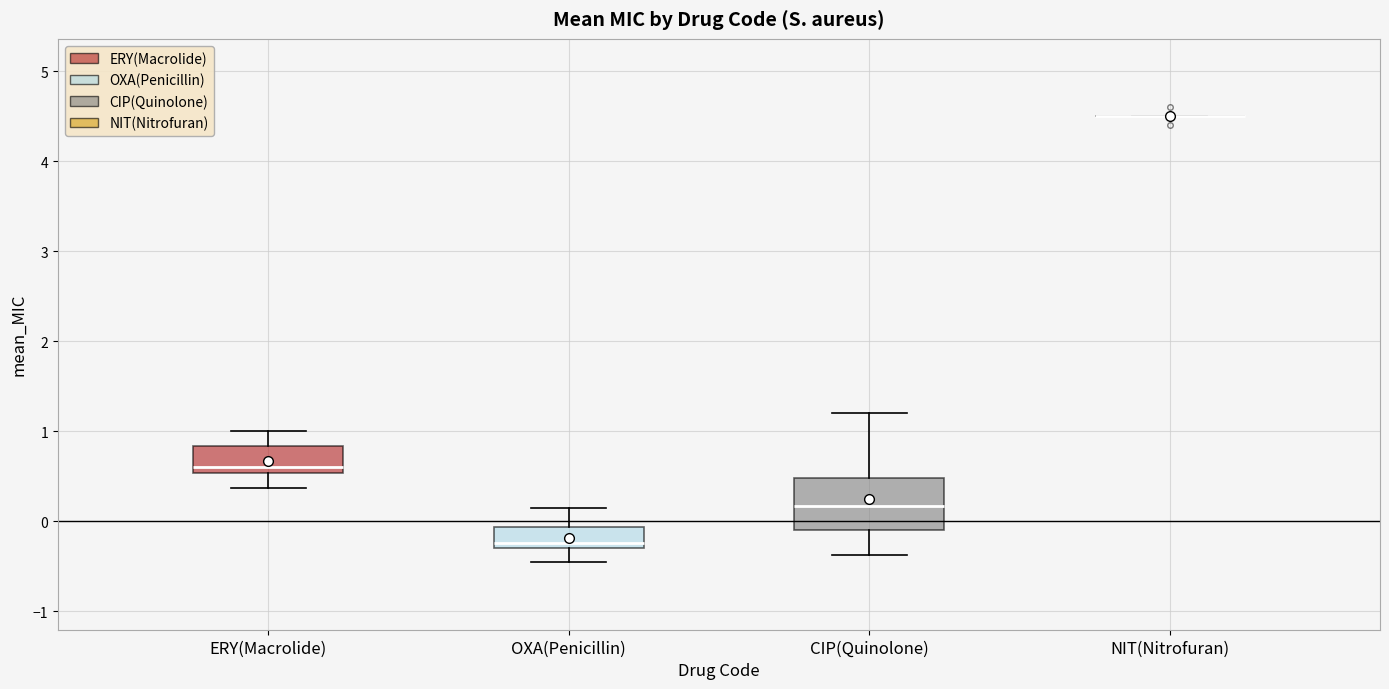

Comparing the boxes themselves (not the whiskers), which one is the tallest?

CIP(Quinolone)